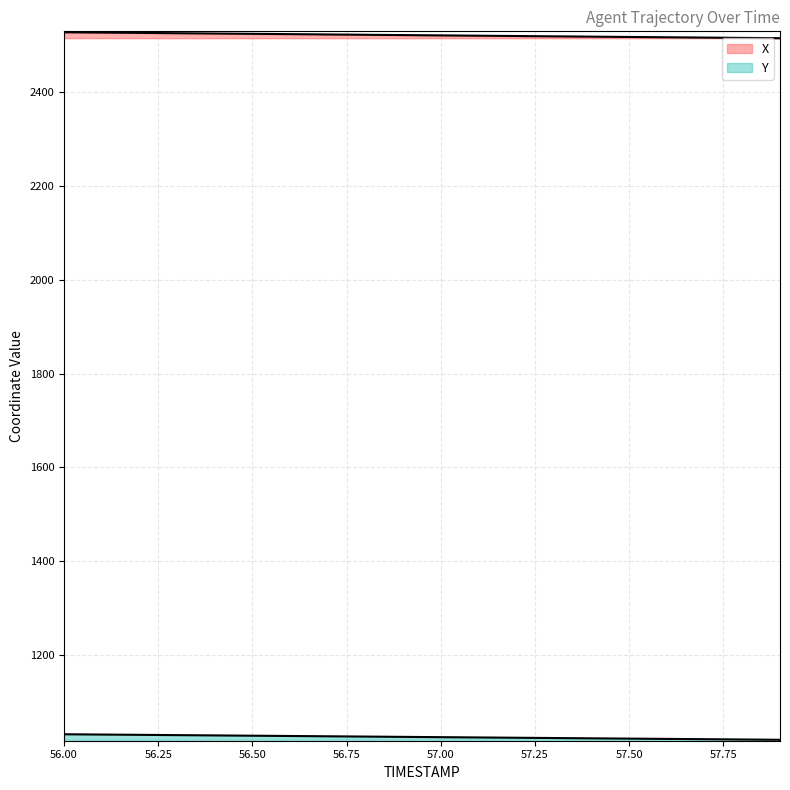

What is the sum of all X values?

50428.4